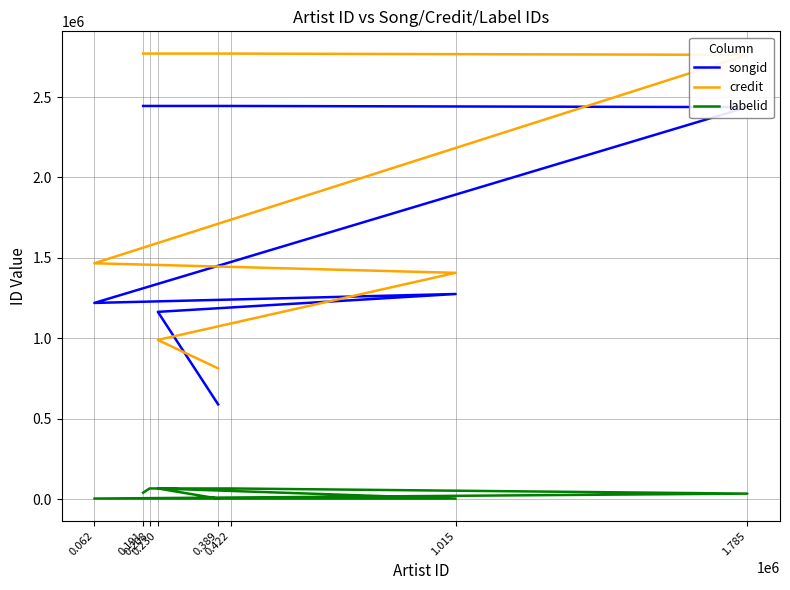

What is the maximum value shown in the chart?

2770716